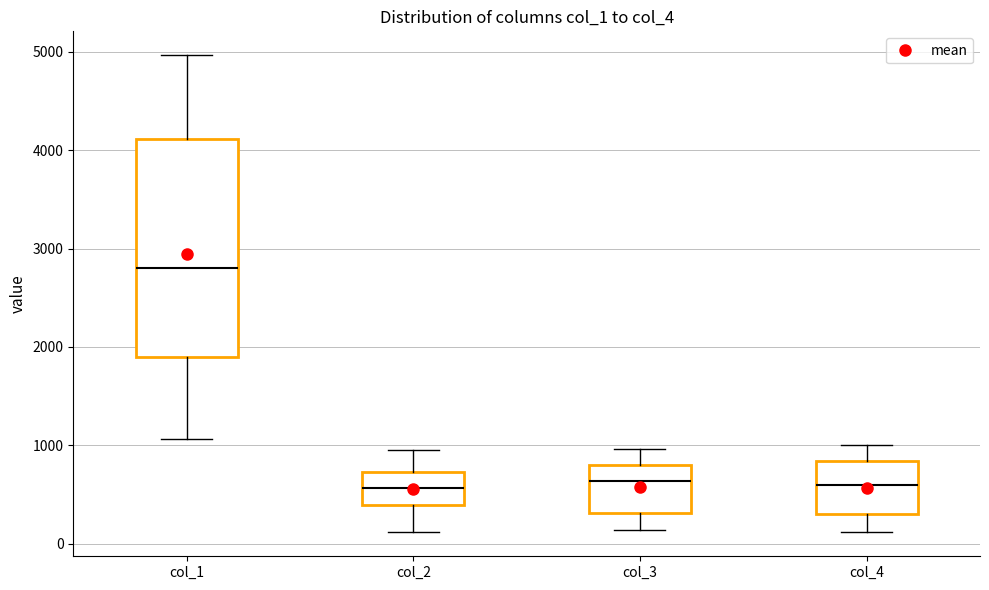

Reading left to right, read every box against the y-axis: the position of its median line, the range the box covers, and the ends of its whiskers. The values are not printed on the chart, so give them approximately, as read against the axis.

col_1: median 2800, box 1900 to 4100, whiskers 1100 to 5000
col_2: median 600, box 400 to 700, whiskers 100 to 1000
col_3: median 600, box 300 to 800, whiskers 100 to 1000
col_4: median 600, box 300 to 800, whiskers 100 to 1000